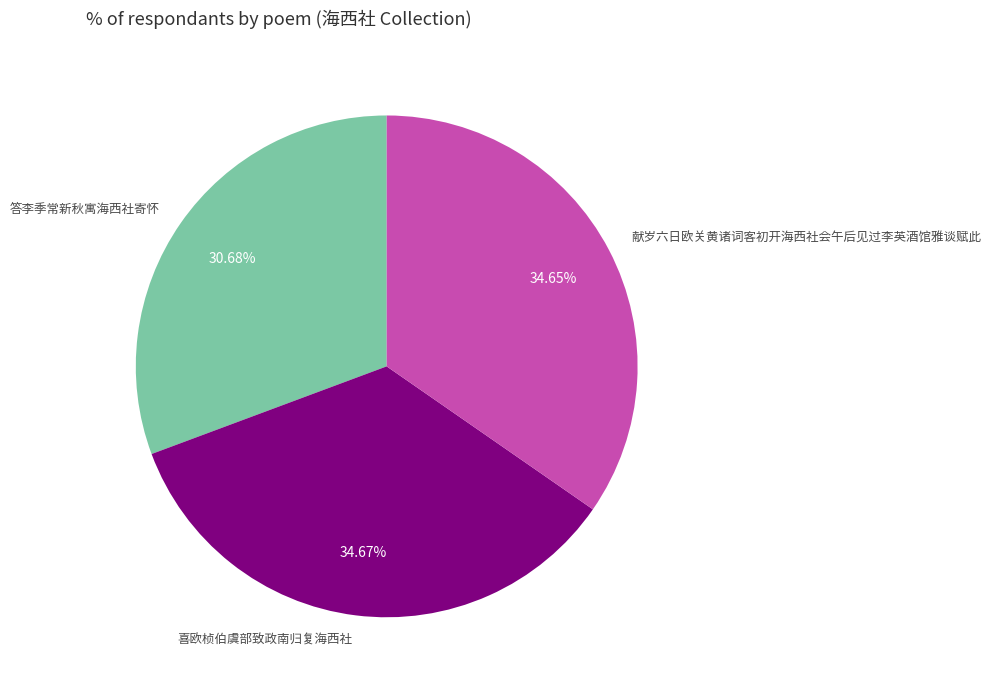

Is it true that 答李季常新秋寓海西社寄怀 is 37% of the pie?

False